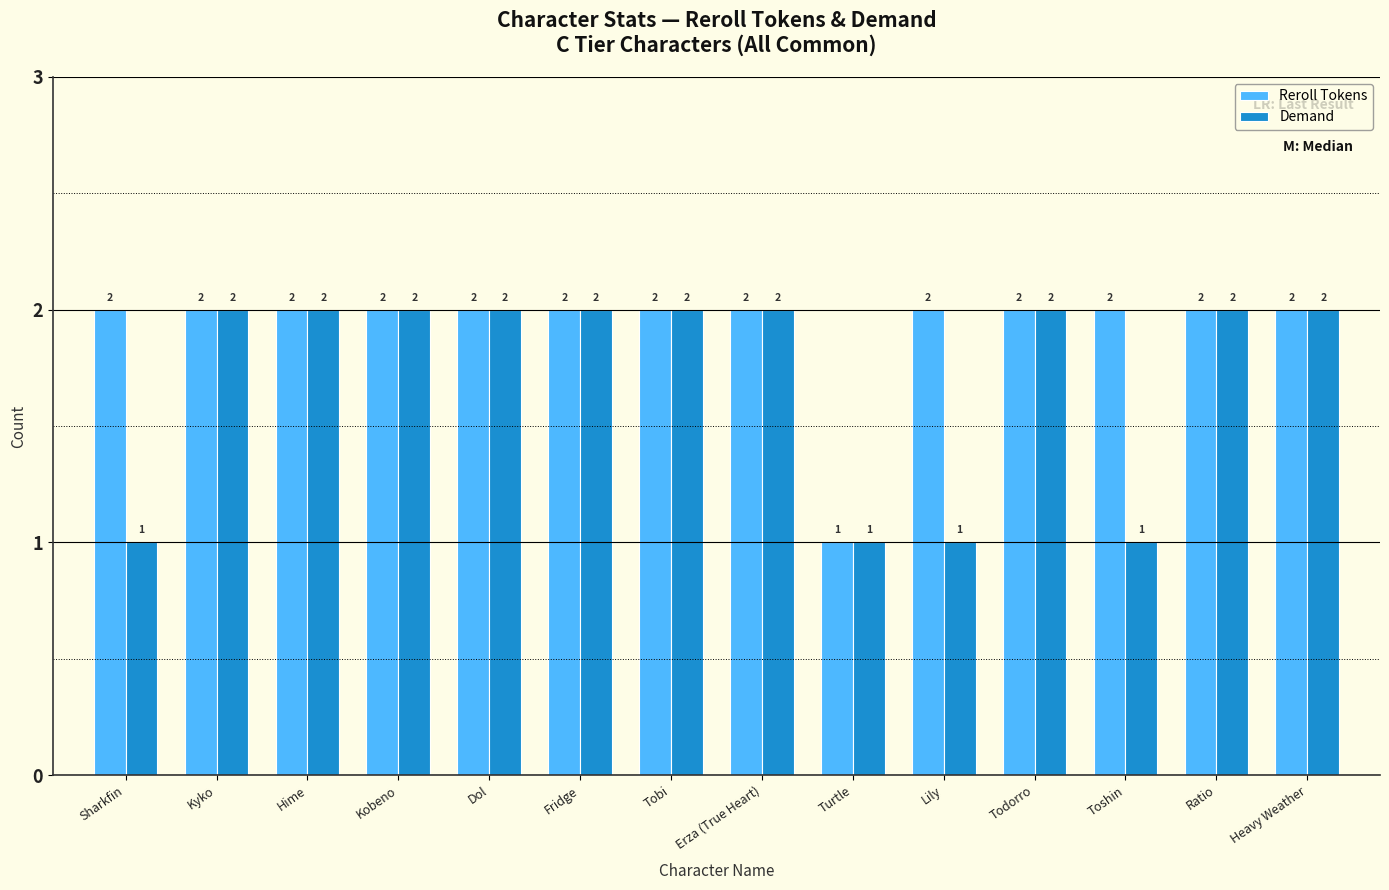

How many bars are there in each group?

2